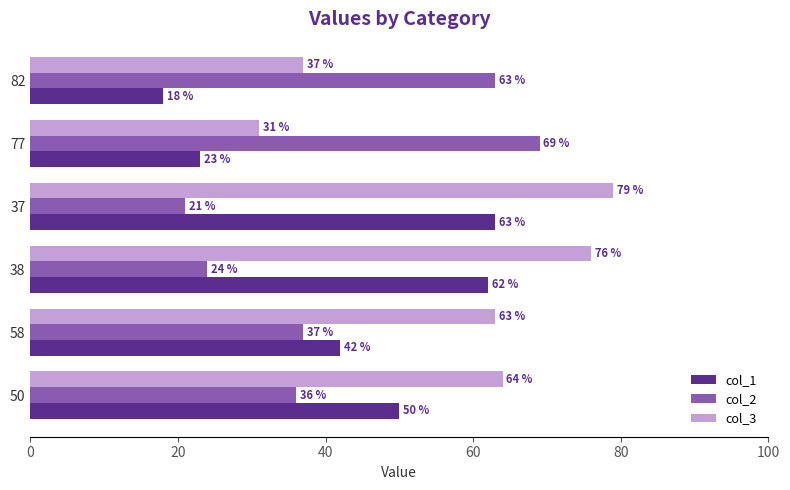

At which label is col_3 closest to 55?

58